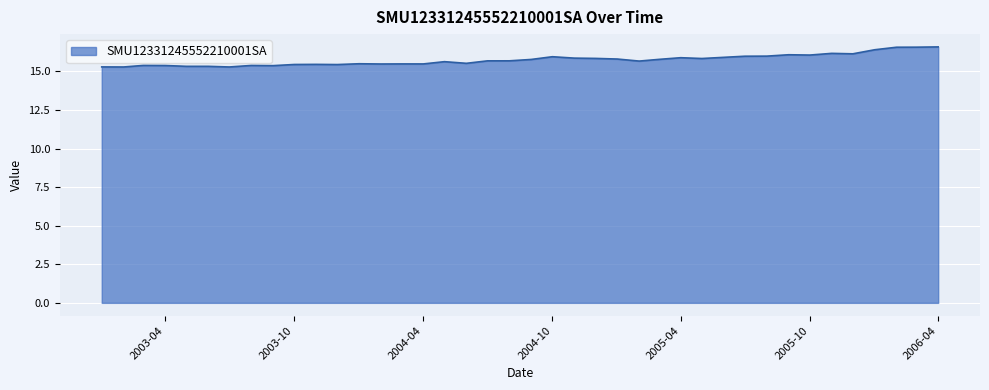

What is the difference between the maximum and minimum values?

1.3